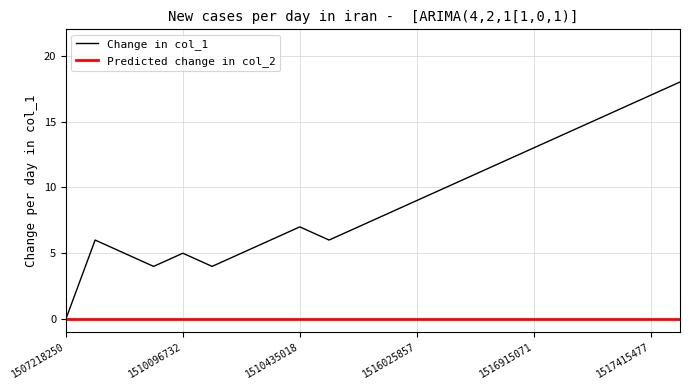

Count the number of categories in the chart.

22